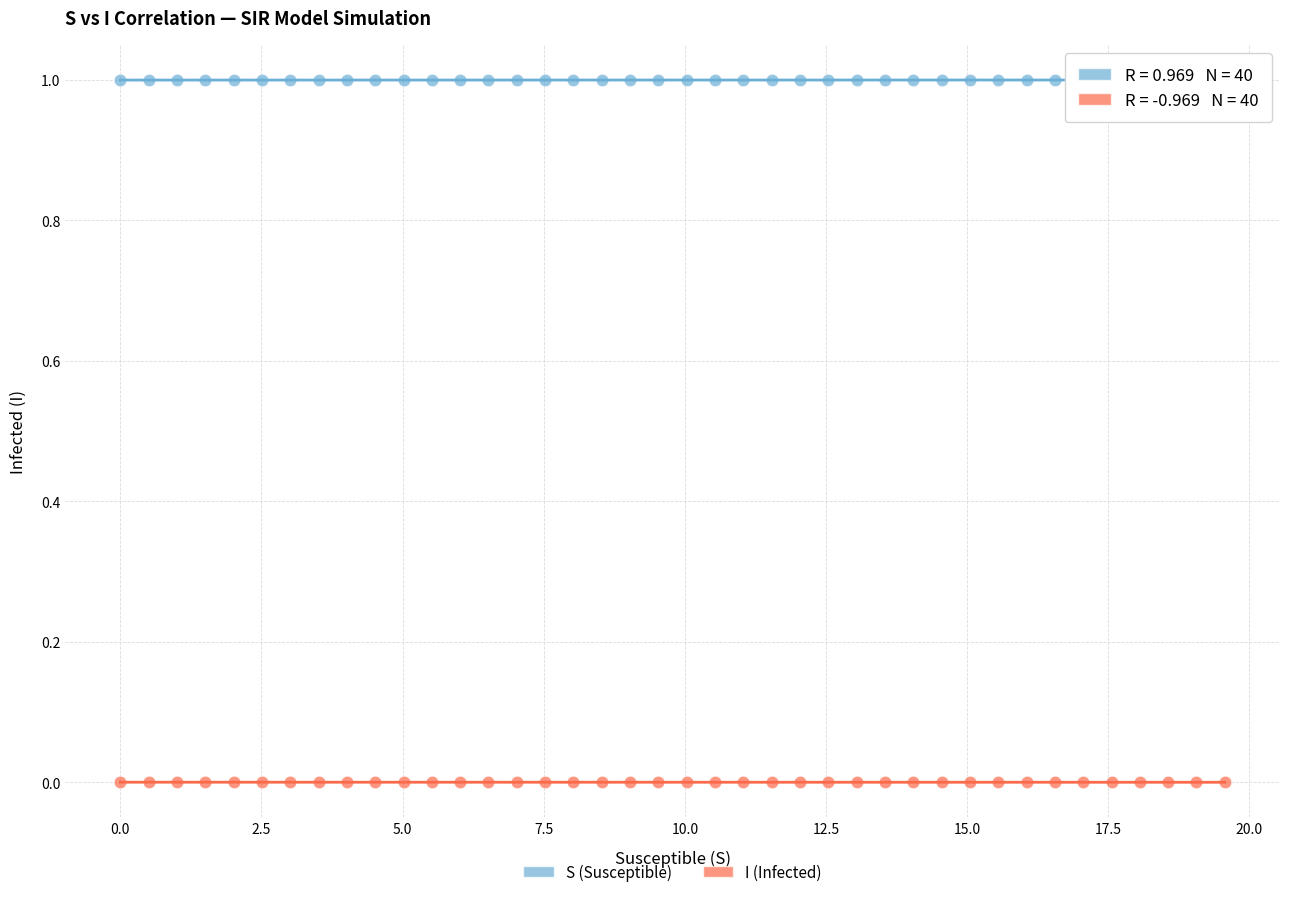

What are all the series names shown in the legend?

S (Susceptible), I (Infected)